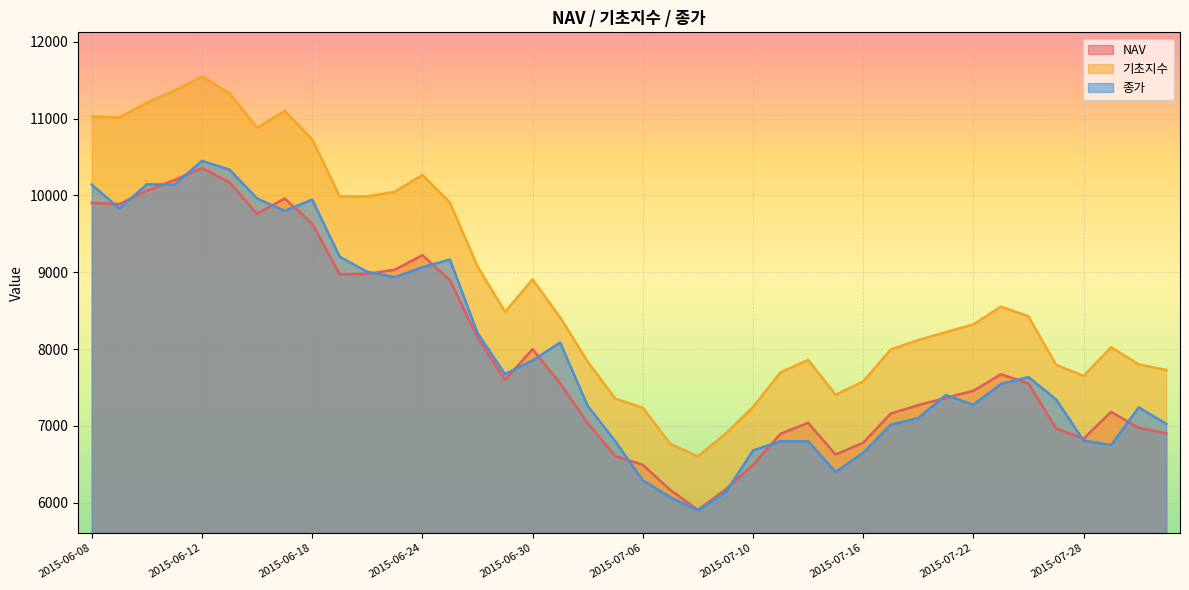

What is the difference between the 종가 values at 2015-07-02 and 2015-07-06?

970.0